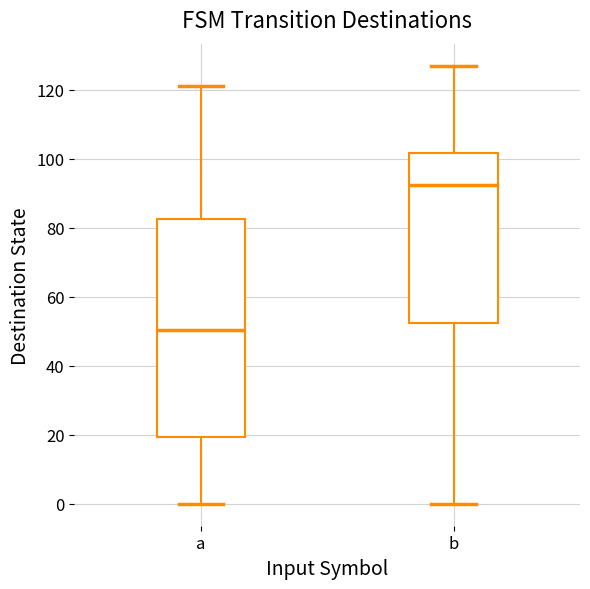

Reading left to right, read every box against the y-axis: the position of its median line, the range the box covers, and the ends of its whiskers. The values are not printed on the chart, so give them approximately, as read against the axis.

a: median 50, box 20 to 82, whiskers 0 to 122
b: median 92, box 52 to 102, whiskers 0 to 128